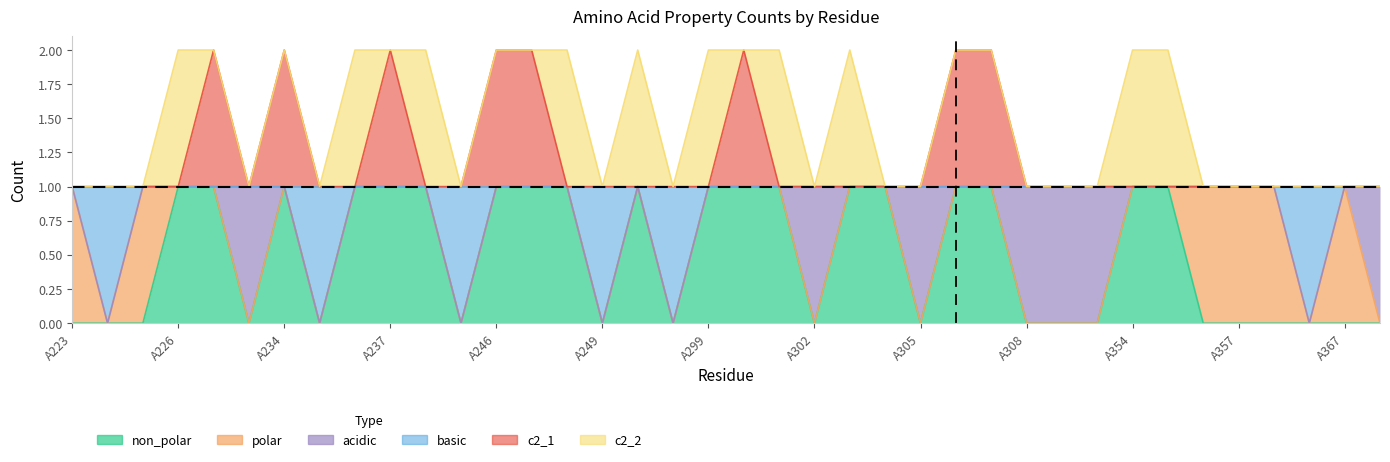

The non_polar series shows 2 at A247. True or false?

False